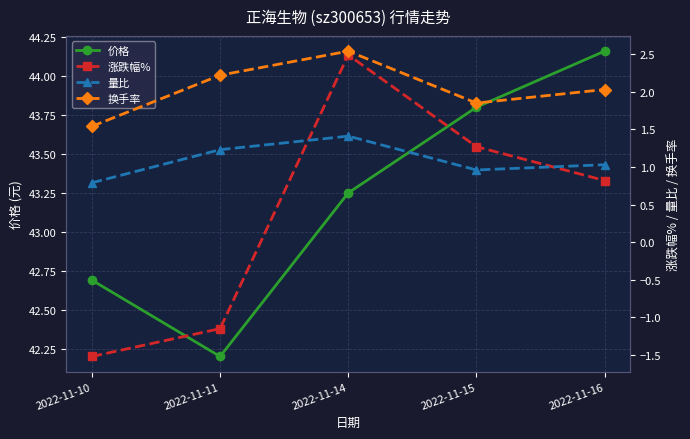

Reading left to right, transcribe all the data shown in this chart.

价格: 42.7	42.2	43.2	43.8	44.2
涨跌幅%: -1.5	-1.1	2.5	1.3	0.8
量比: 0.8	1.2	1.4	1.0	1.0
换手率: 1.5	2.2	2.5	1.9	2.0